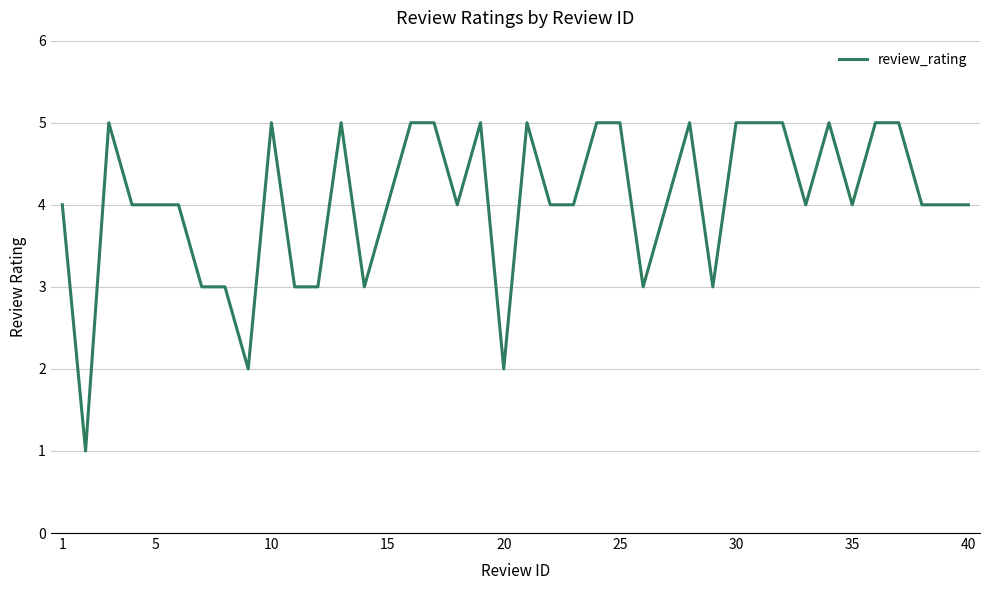

What is the difference between the maximum and minimum values?

4